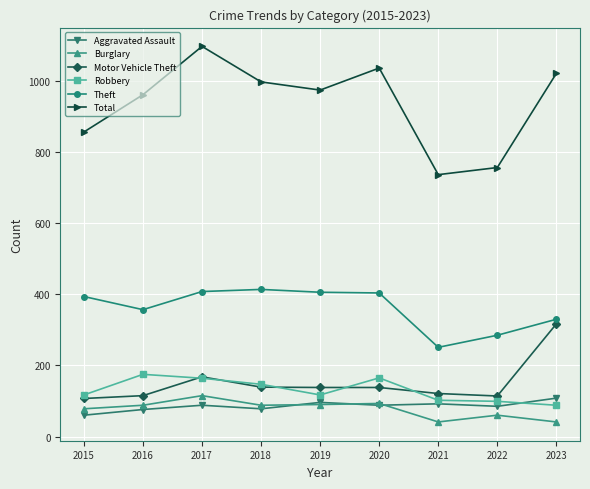

What is the difference between the highest and lowest values at 2021?

696